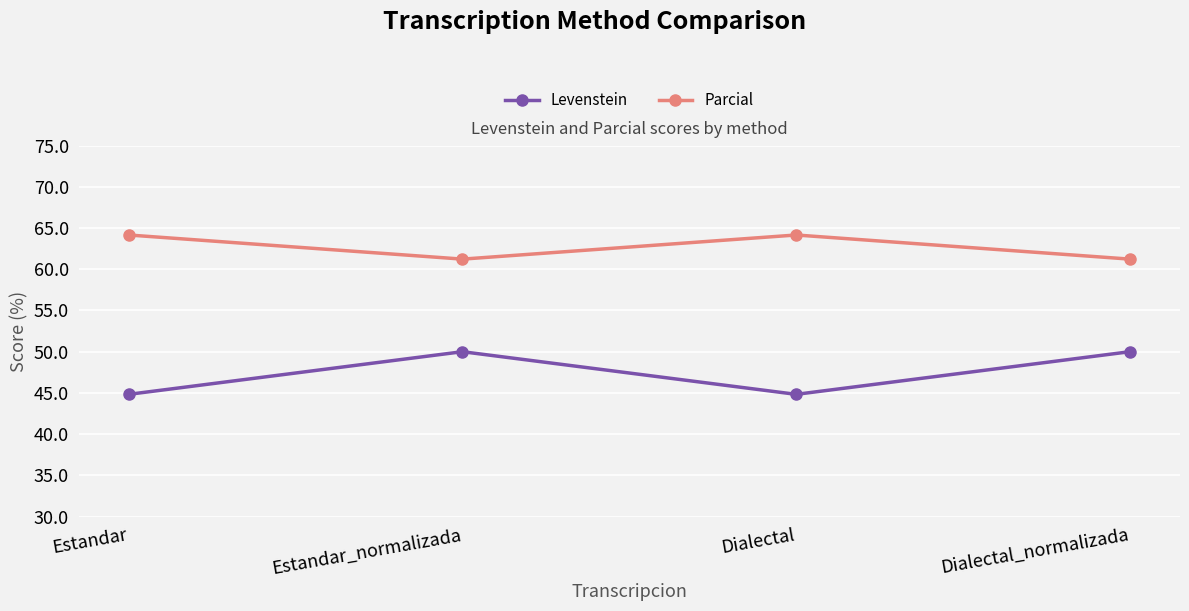

What is the label of the 4th point from the left?

Dialectal_normalizada